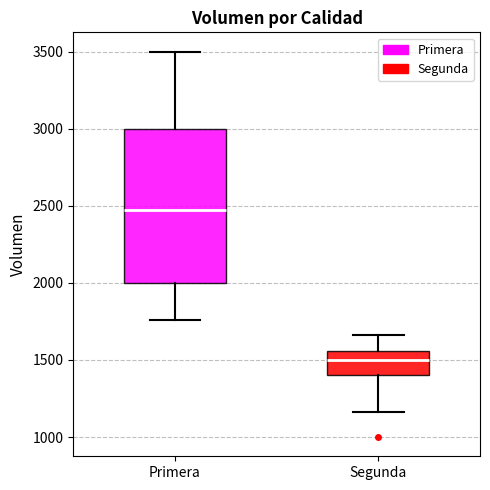

Comparing the boxes themselves (not the whiskers), which one is the tallest?

Primera